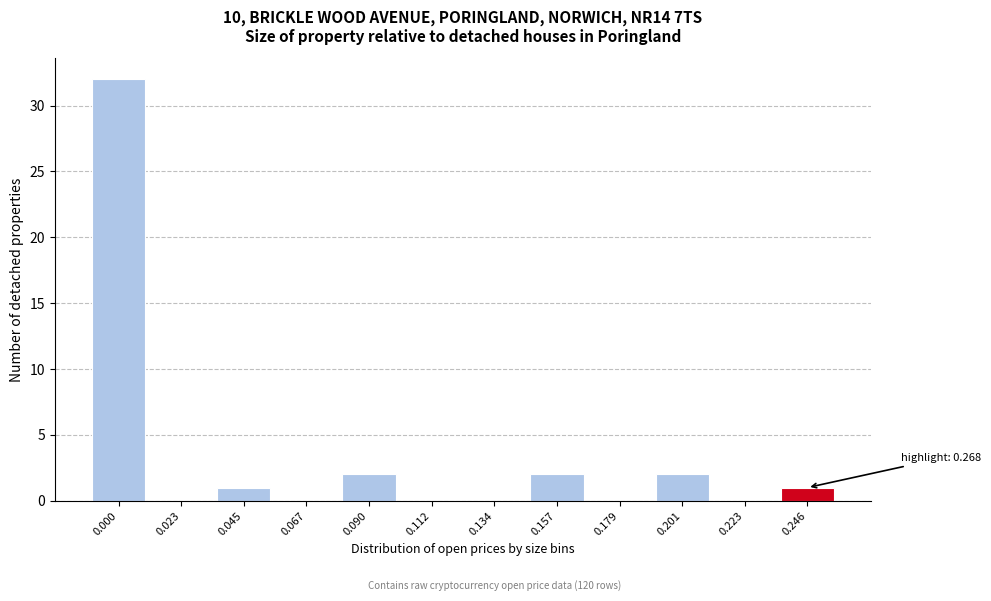

Reading right to left, what are all the values shown in this chart?

0.246=1	0.223=0	0.201=2	0.179=0	0.157=2	0.134=0	0.112=0	0.090=2	0.067=0	0.045=1	0.023=0	0.000=32